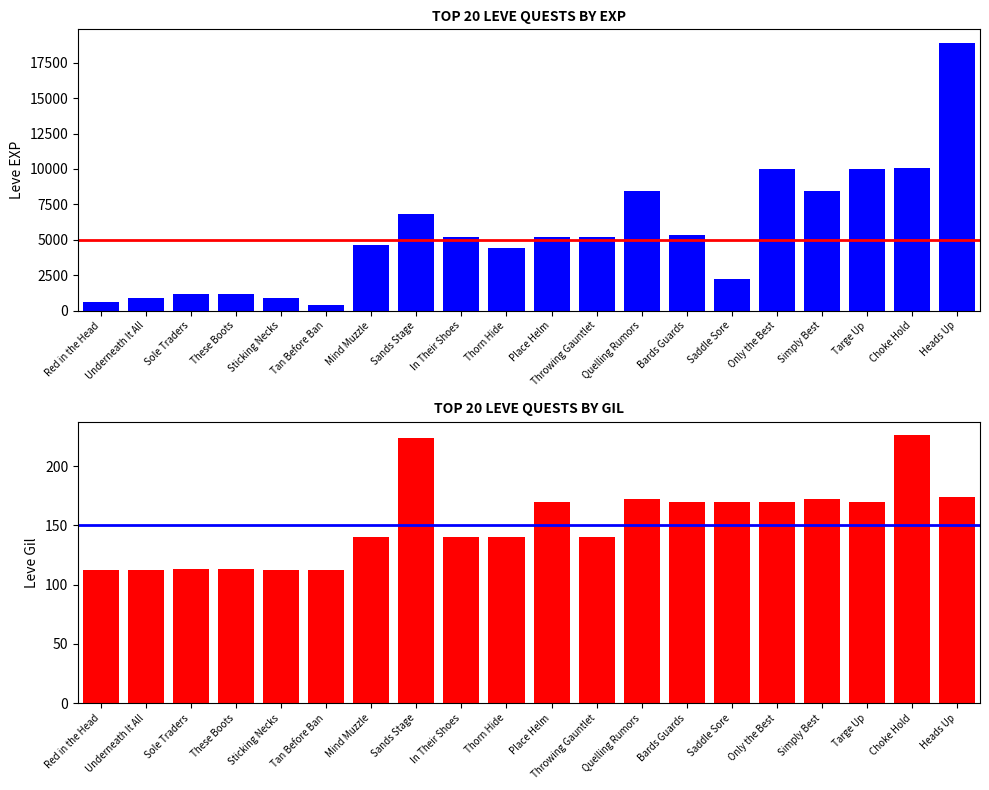

What position from the right is Sole Traders?

18